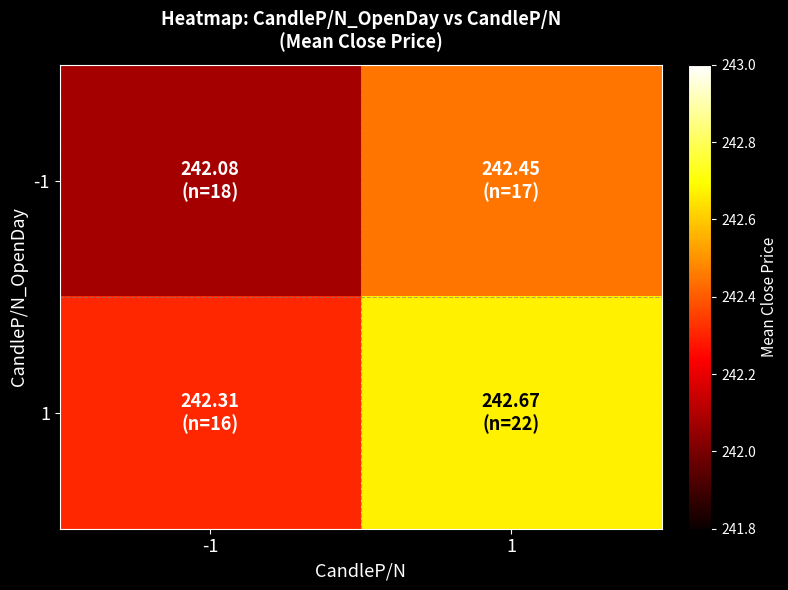

Reading left to right, extract all data points from this chart.

-1: -1=242.1	1=242.4
1: -1=242.3	1=242.7